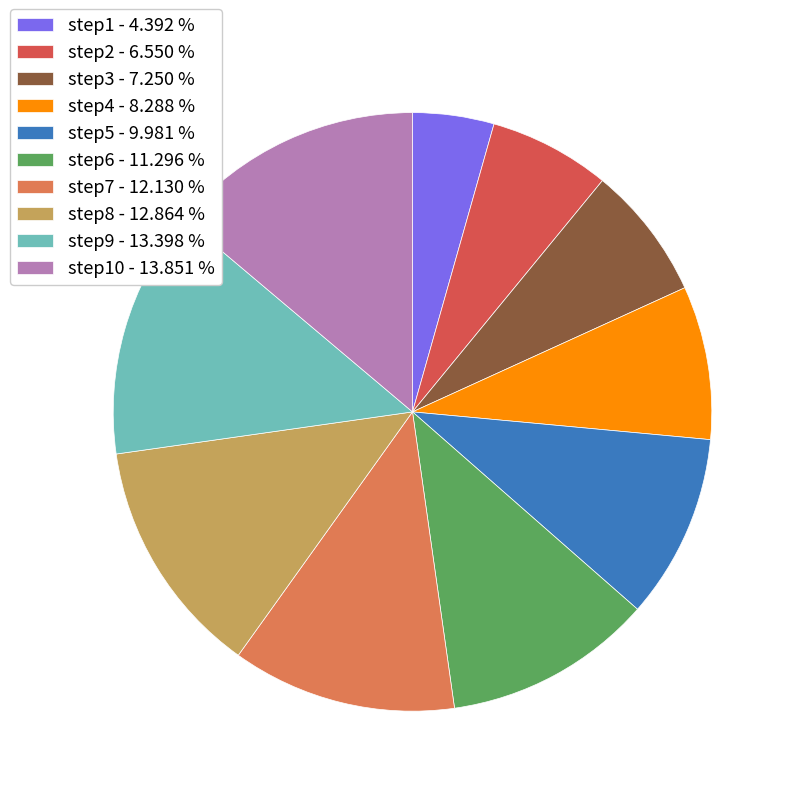

Which has a higher value, step9 - 13.398 % or step4 - 8.288 %?

step9 - 13.398 %